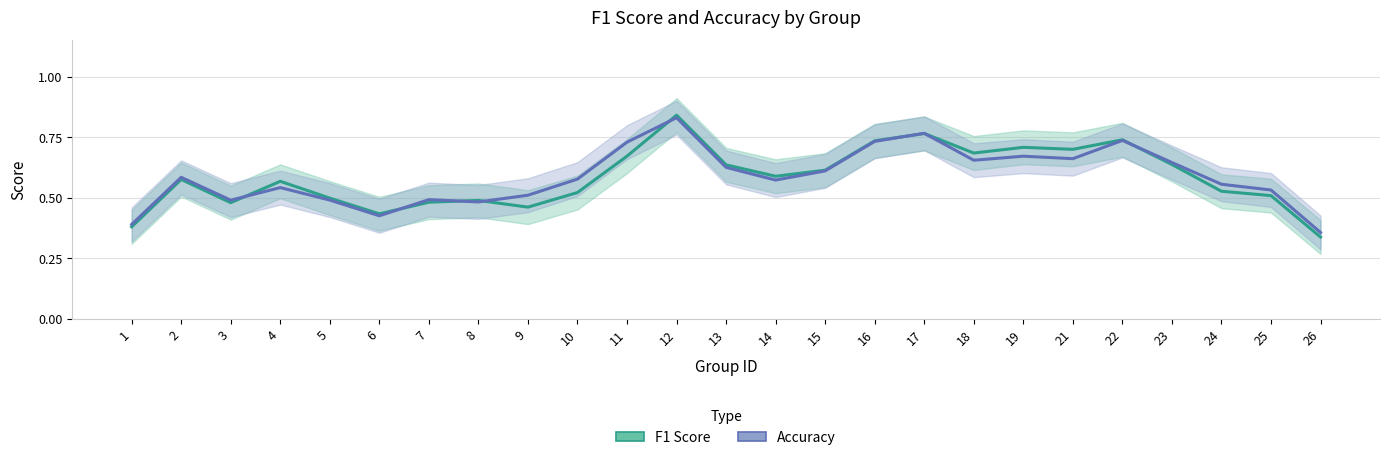

Does the chart display data point markers on the line(s)?

No